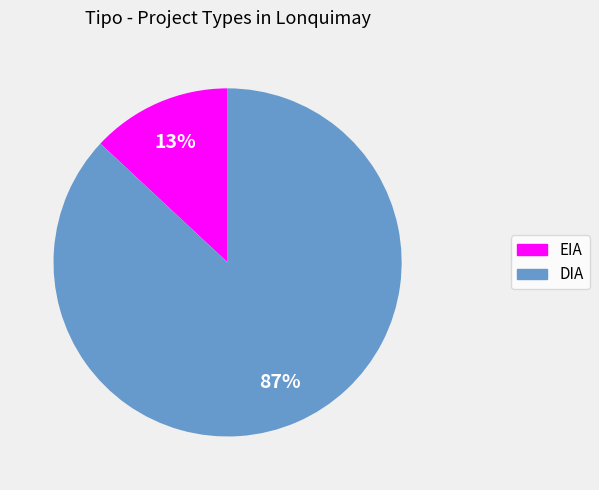

How many segments does this pie chart have?

2